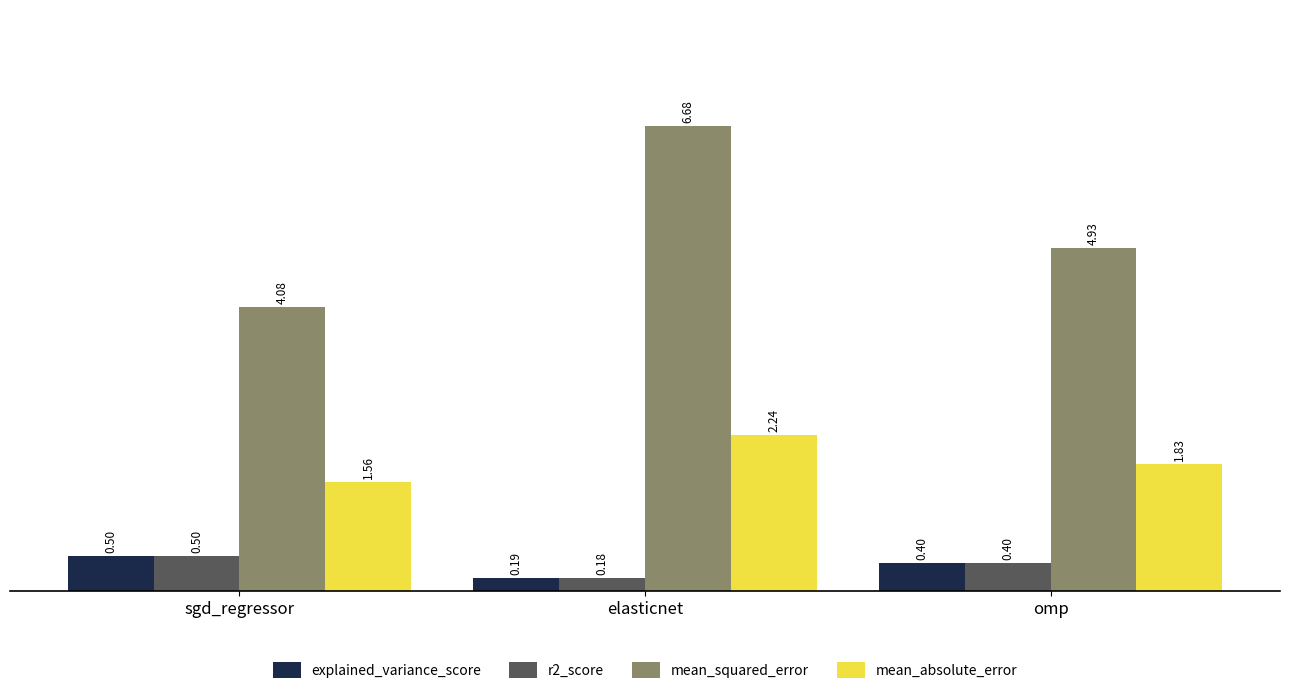

What is the difference between the explained_variance_score values at sgd_regressor and elasticnet?

0.3